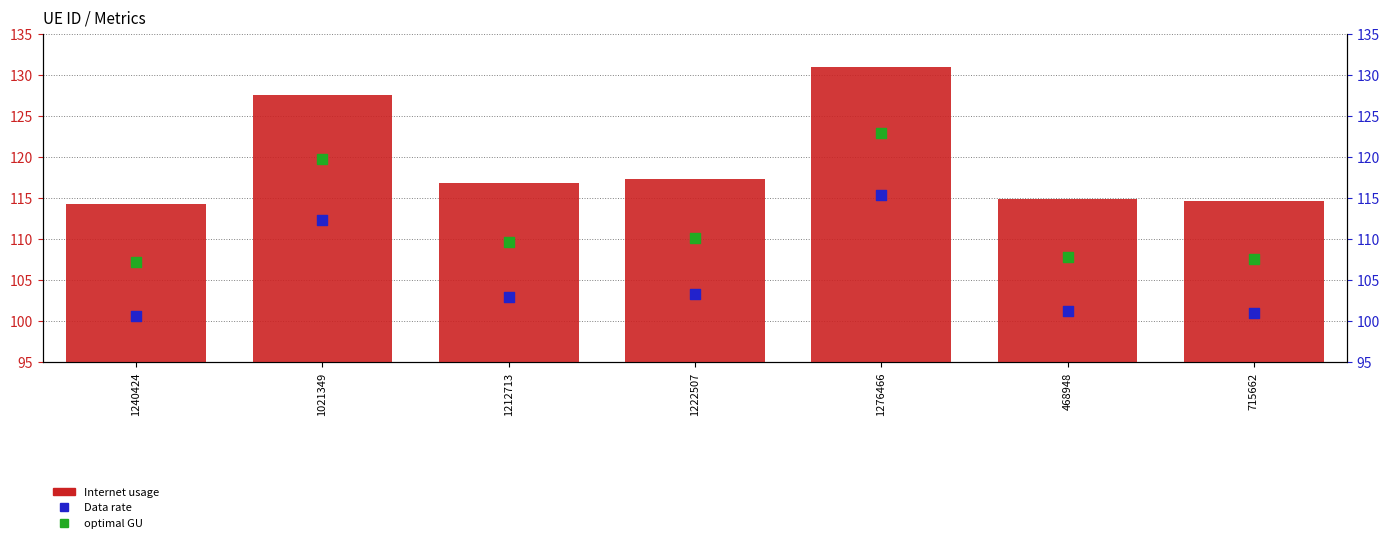

Which series contains the highest Y value?

Internet usage